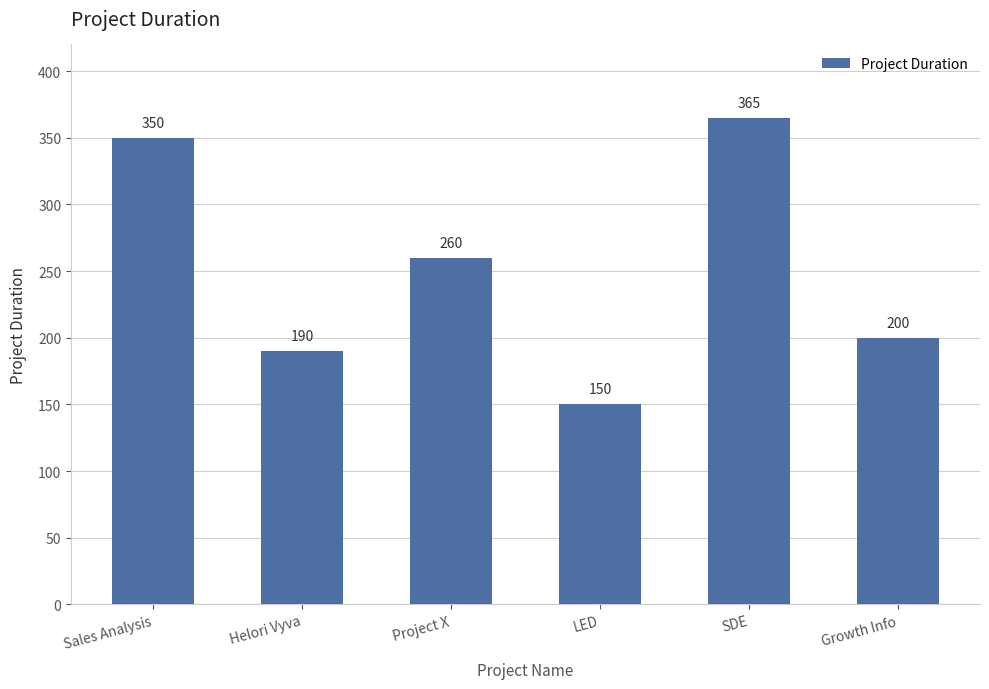

Between Sales Analysis and SDE, which is larger?

SDE